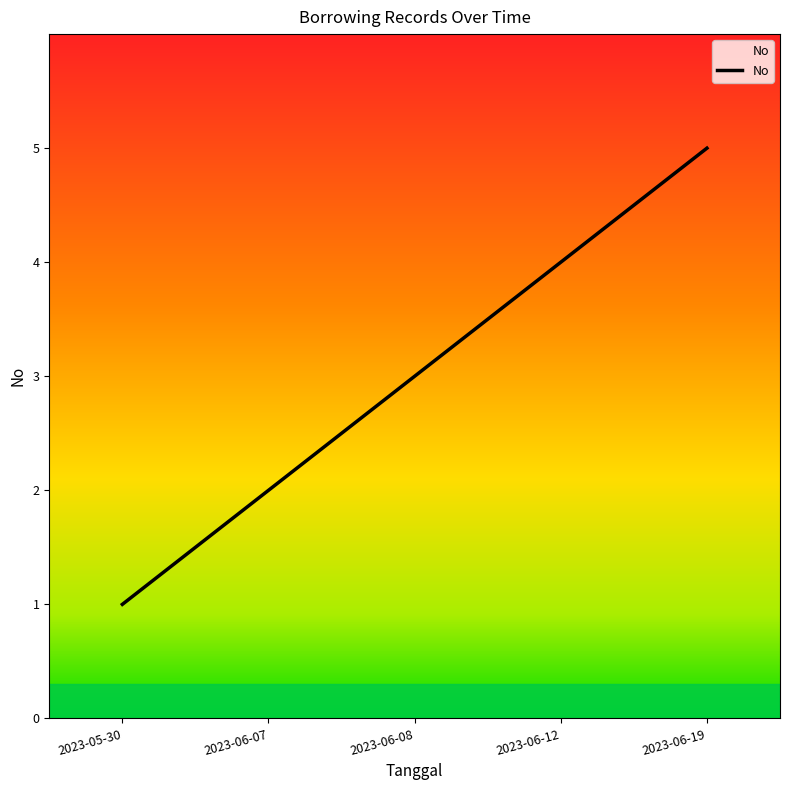

How many categories are shown in the chart?

5